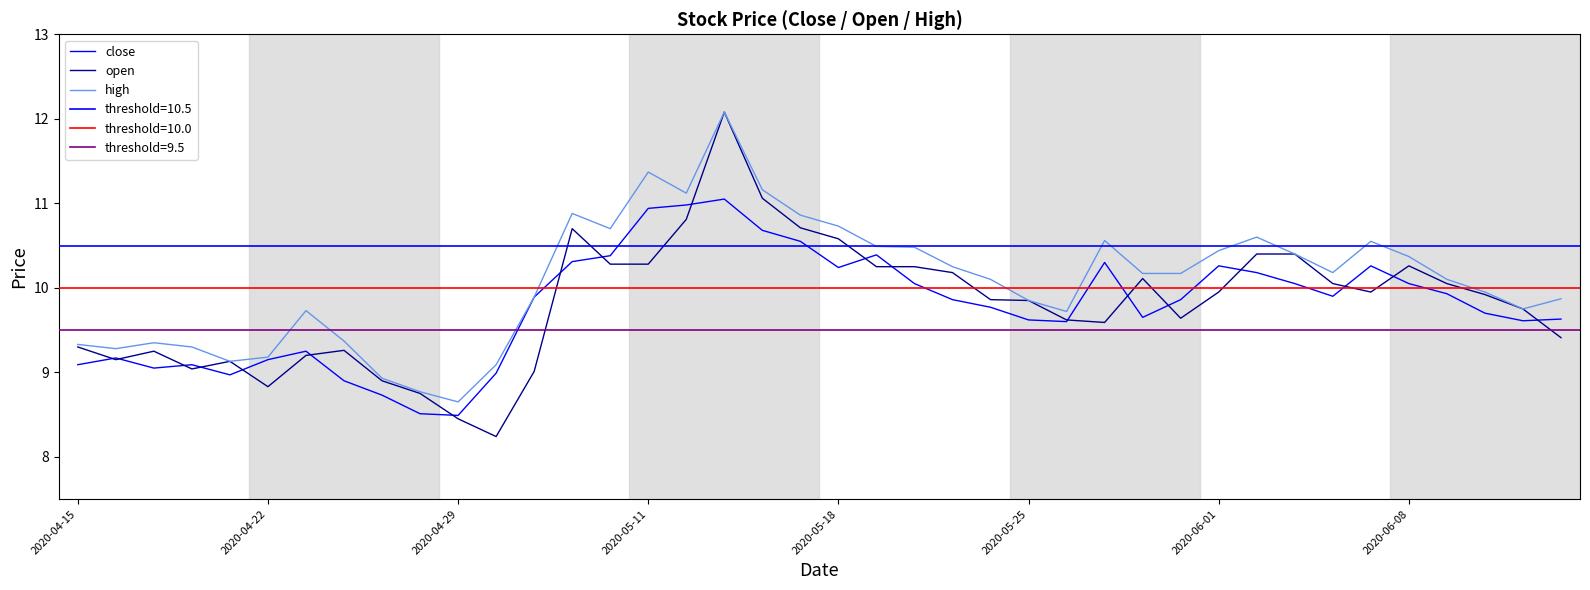

Does the chart have visible grid lines?

No